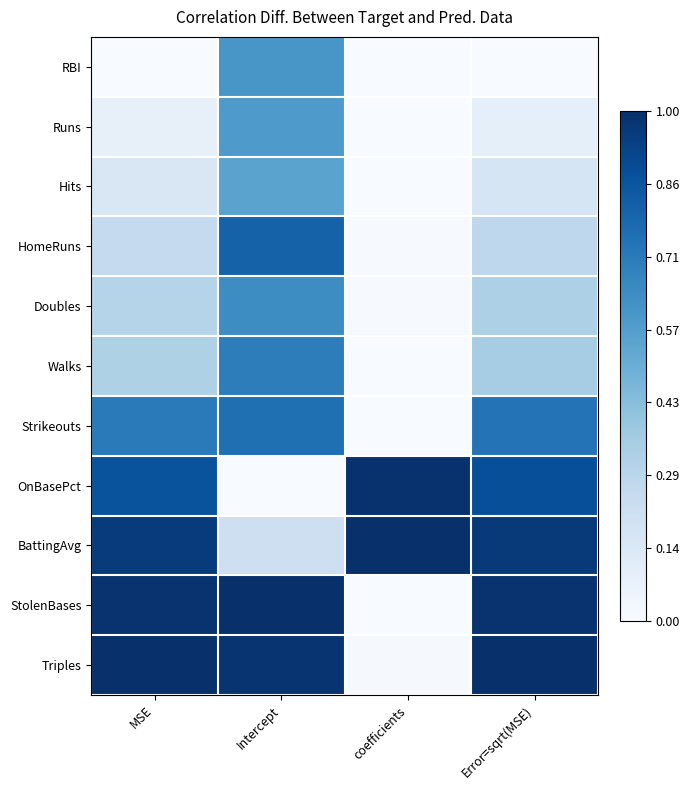

Reading left to right, transcribe all the data shown in this chart.

RBI: MSE=0.0	Intercept=0.6	coefficients=0.0	Error=sqrt(MSE)=0.0
Runs: MSE=0.1	Intercept=0.6	coefficients=0.0	Error=sqrt(MSE)=0.1
Hits: MSE=0.2	Intercept=0.5	coefficients=0.0	Error=sqrt(MSE)=0.2
HomeRuns: MSE=0.3	Intercept=0.8	coefficients=0.0	Error=sqrt(MSE)=0.3
Doubles: MSE=0.3	Intercept=0.6	coefficients=0.0	Error=sqrt(MSE)=0.3
Walks: MSE=0.3	Intercept=0.7	coefficients=0.0	Error=sqrt(MSE)=0.4
Strikeouts: MSE=0.7	Intercept=0.8	coefficients=0.0	Error=sqrt(MSE)=0.7
OnBasePct: MSE=0.9	Intercept=0.0	coefficients=1.0	Error=sqrt(MSE)=0.9
BattingAvg: MSE=1.0	Intercept=0.2	coefficients=1.0	Error=sqrt(MSE)=1.0
StolenBases: MSE=1.0	Intercept=1.0	coefficients=0.0	Error=sqrt(MSE)=1.0
Triples: MSE=1.0	Intercept=1.0	coefficients=0.0	Error=sqrt(MSE)=1.0